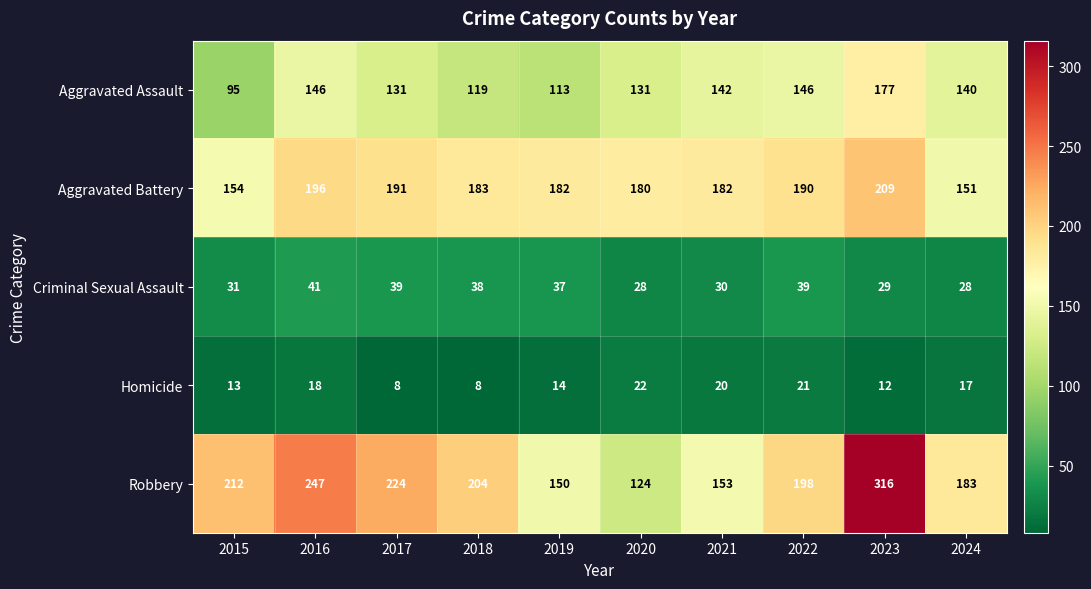

At which label does Homicide first exceed 17?

2016